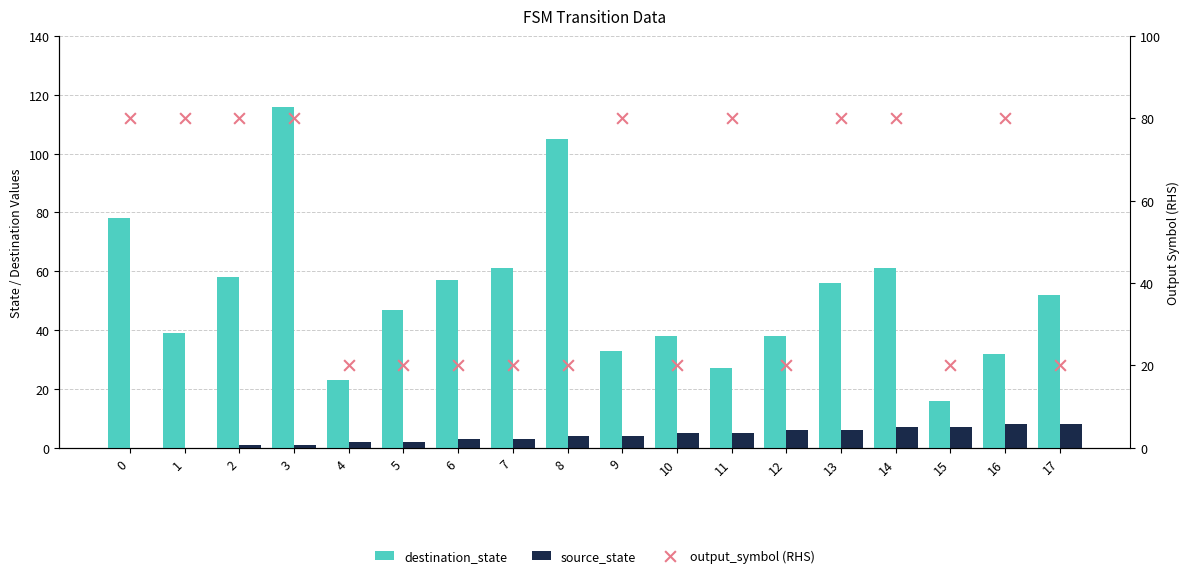

What are all the series names shown in the legend?

destination_state, source_state, output_symbol (RHS)